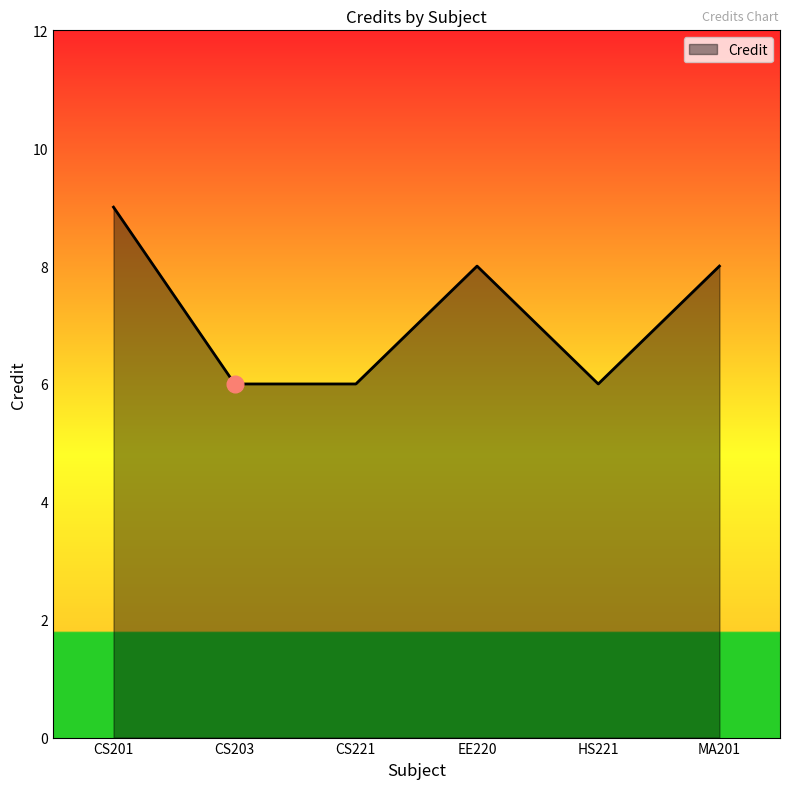

What is the average value?

7